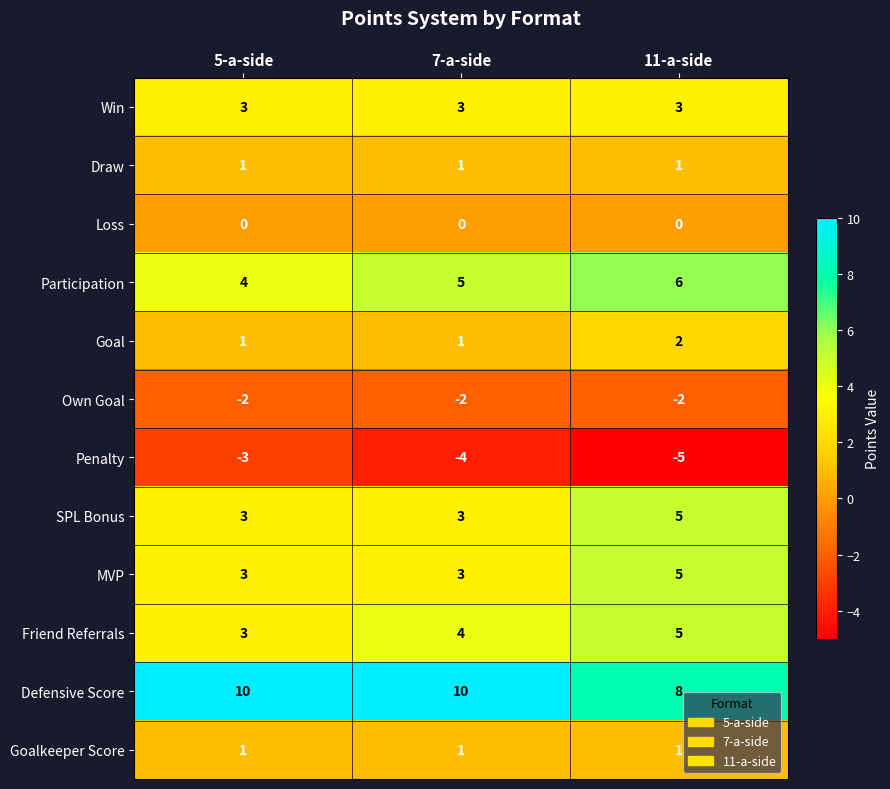

What is the spread (max minus min) of values at 7-a-side?

14